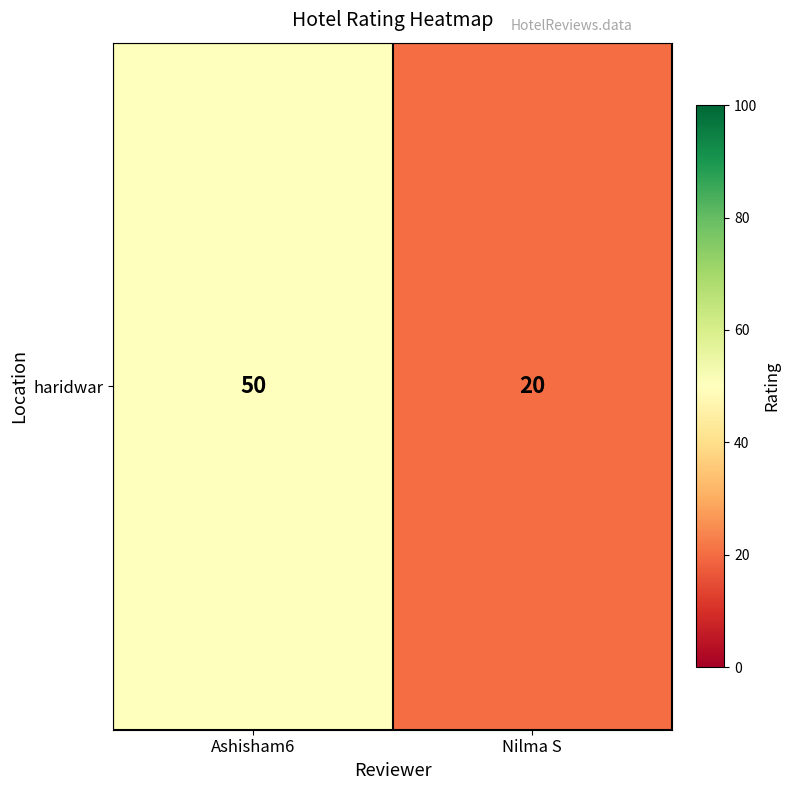

Which has a higher value, Nilma S or Ashisham6?

Ashisham6